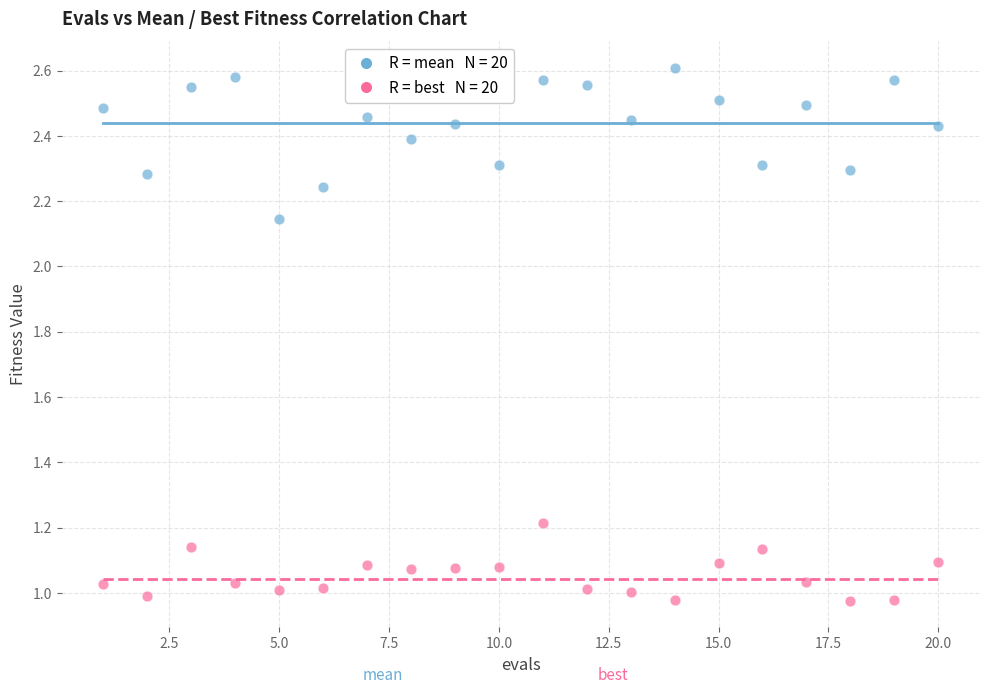

Across all data points, what is the range of X values (max minus min)?

19.0